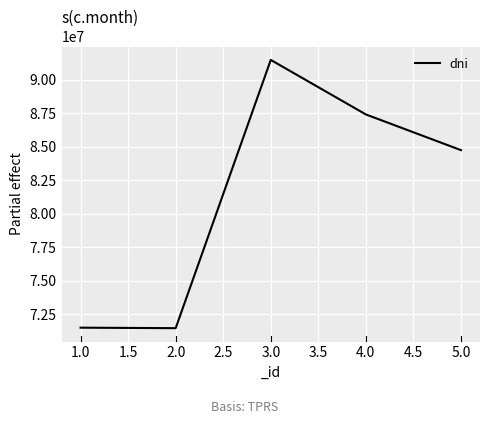

Which has a higher value, 4.0 or 2.0?

4.0